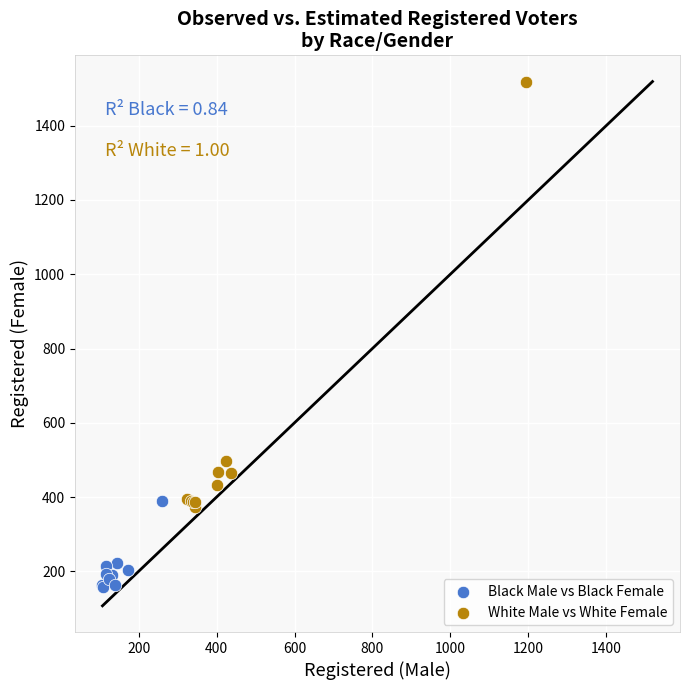

What are all the series names shown in the legend?

Black Male vs Black Female, White Male vs White Female